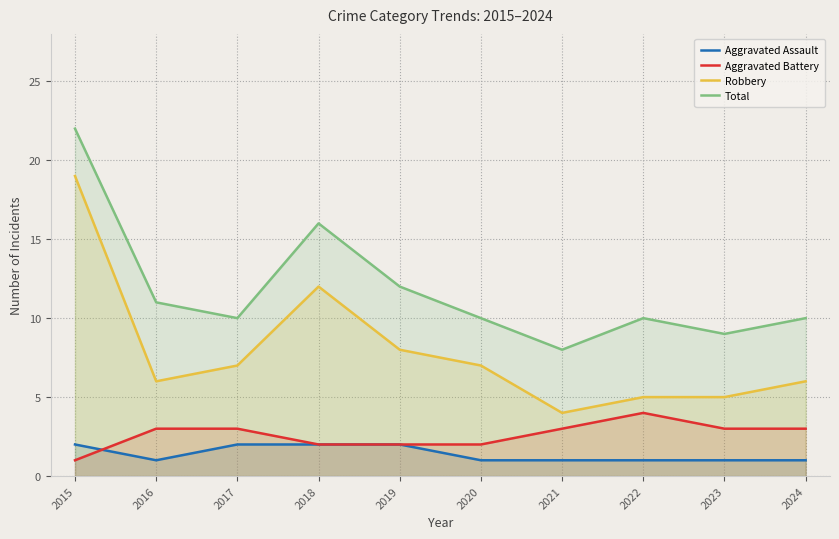

How many distinct data groups are displayed?

4